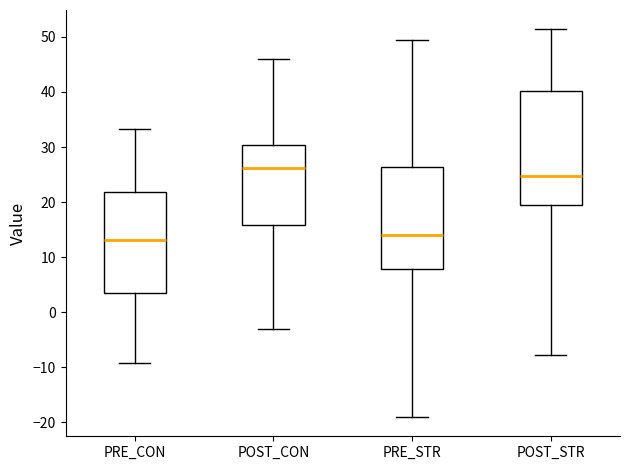

Reading left to right, transcribe this box plot: for each box, give where its median line is, the range the box spans, and where its two whiskers end, as read against the y-axis. The values are not printed on the chart, so give them approximately, as read against the axis.

PRE_CON: median 13, box 4 to 22, whiskers -9 to 33
POST_CON: median 26, box 16 to 30, whiskers -3 to 46
PRE_STR: median 14, box 8 to 26, whiskers -19 to 49
POST_STR: median 25, box 20 to 40, whiskers -8 to 51